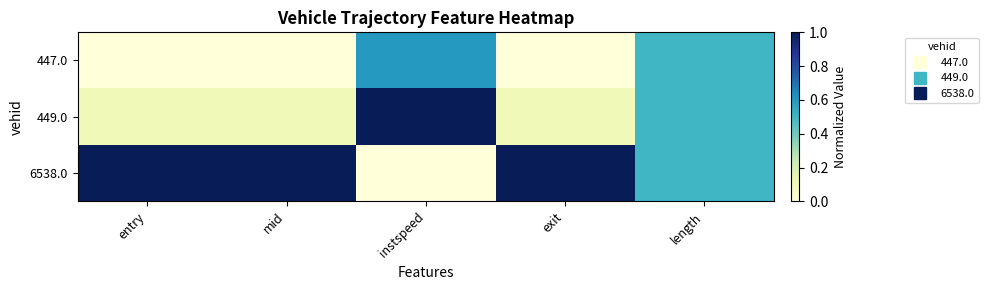

Which category has the lowest value across all series?

entry